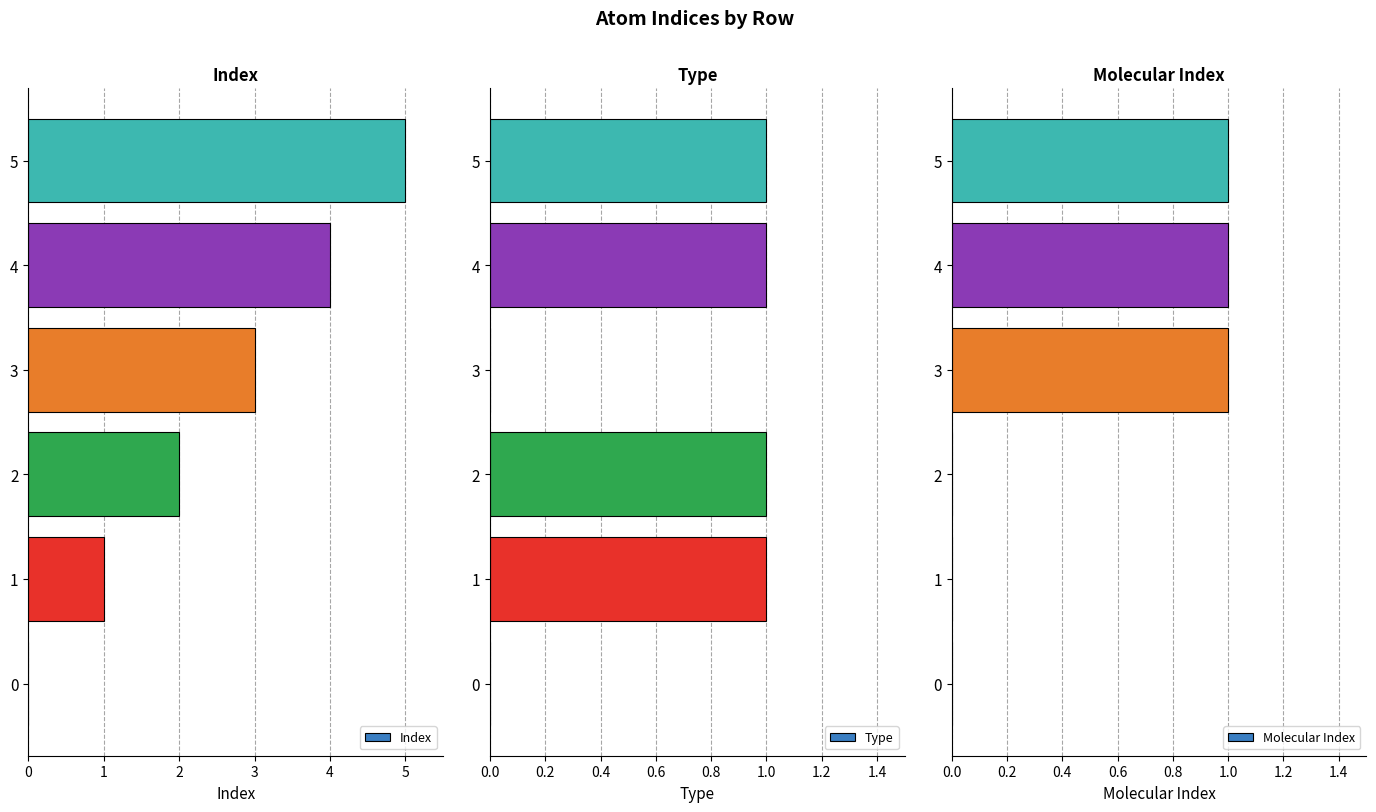

The value of Type at 2 is 1. True or false?

True